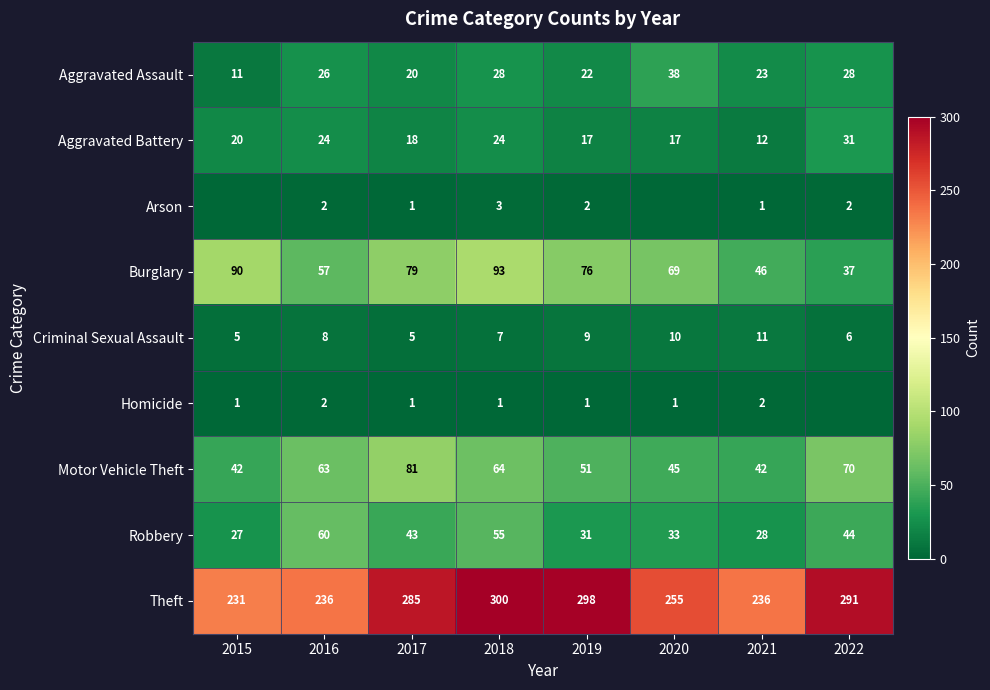

True or false: Criminal Sexual Assault has a value of 5 at 2017.

True